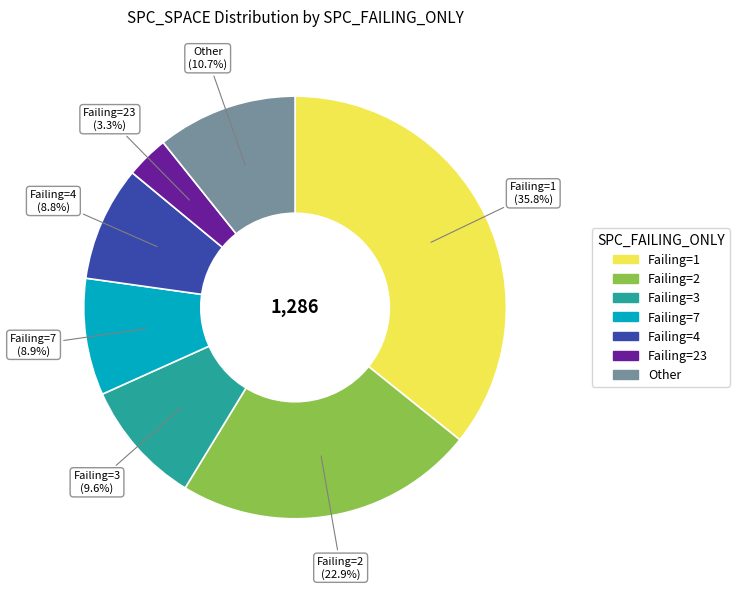

Is there any slice that represents more than half of the pie?

No